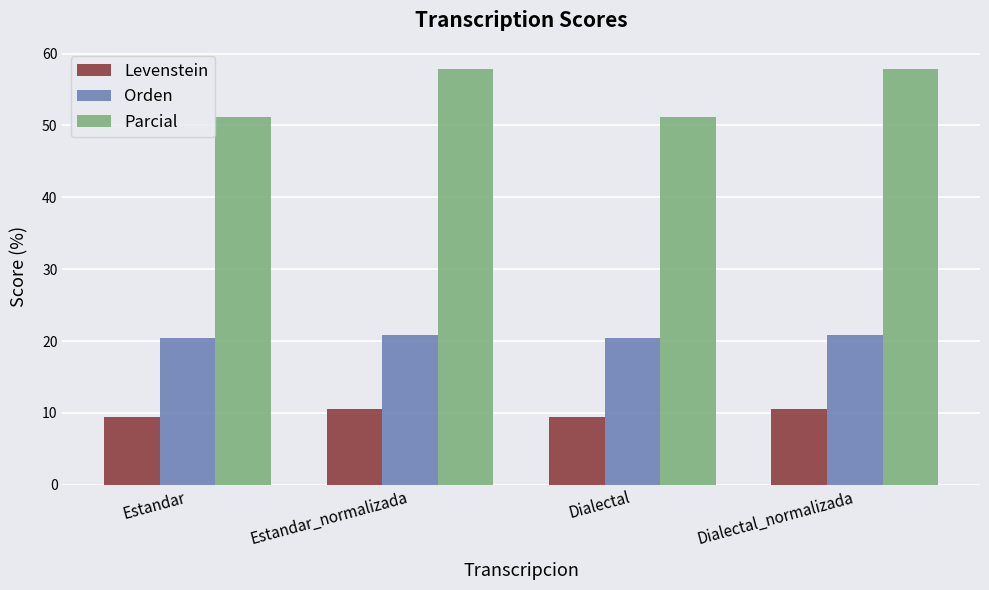

Which series has the largest total across all categories?

Parcial